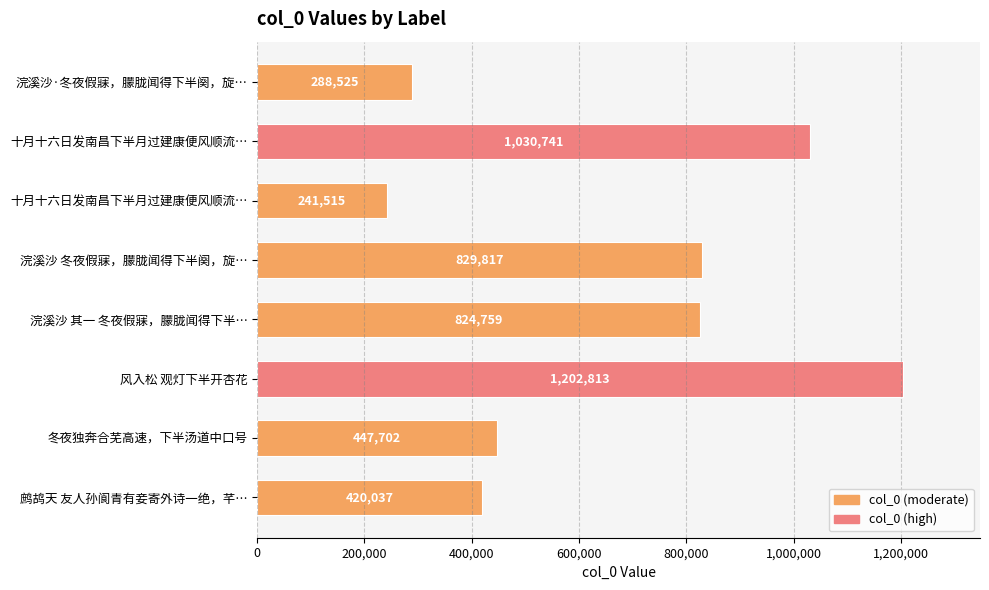

How many data points does each series have?

8